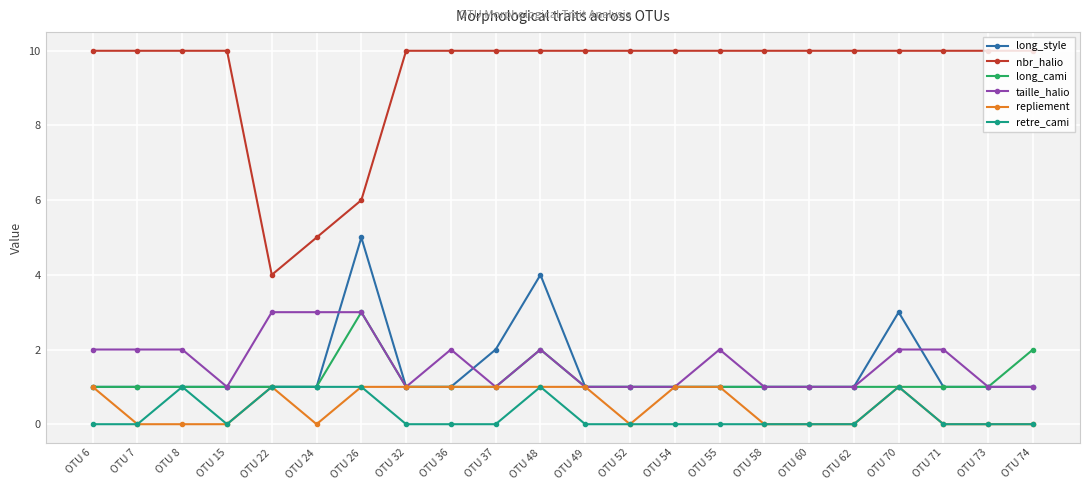

Reading right to left, extract all data points from this chart.

long_style: 1	1	1	3	1	1	1	1	1	1	1	4	2	1	1	5	1	1	1	1	1	1
nbr_halio: 10	10	10	10	10	10	10	10	10	10	10	10	10	10	10	6	5	4	10	10	10	10
long_cami: 2	1	1	1	1	1	1	1	1	1	1	2	1	1	1	3	1	1	1	1	1	1
taille_halio: 1	1	2	2	1	1	1	2	1	1	1	2	1	2	1	3	3	3	1	2	2	2
repliement: 0	0	0	1	0	0	0	1	1	0	1	1	1	1	1	1	0	1	0	0	0	1
retre_cami: 0	0	0	1	0	0	0	0	0	0	0	1	0	0	0	1	1	1	0	1	0	0